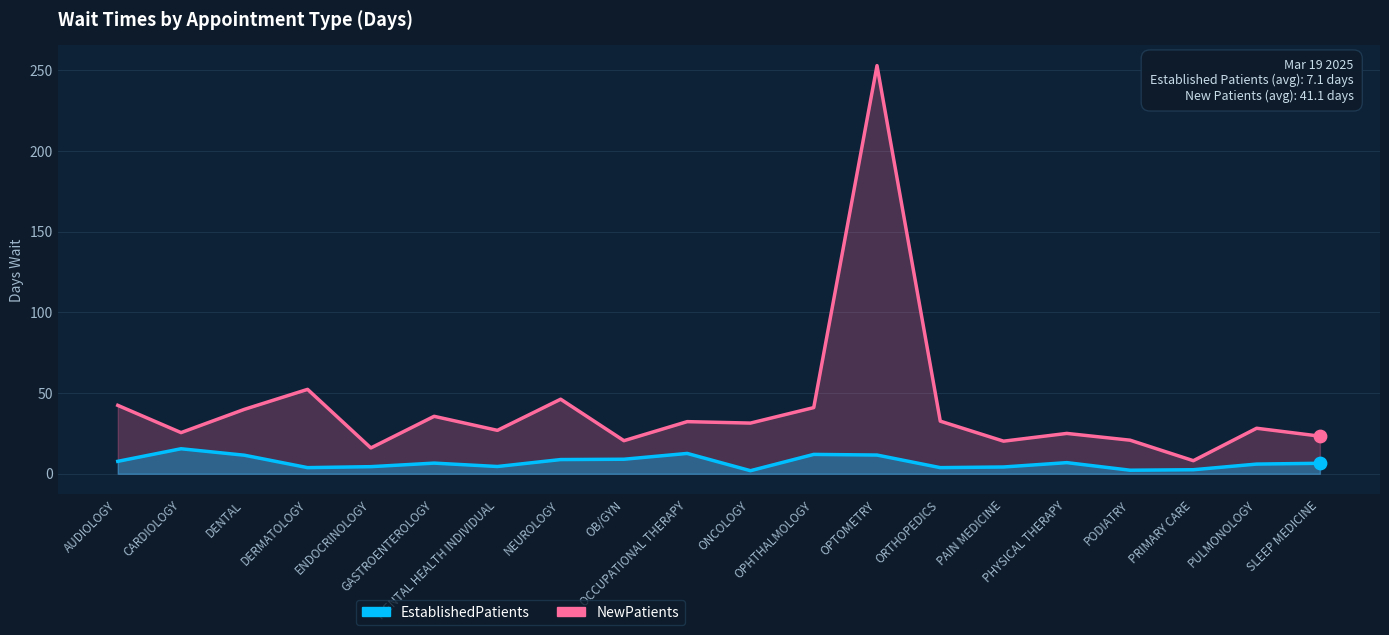

Which series reaches the maximum Y coordinate?

NewPatients